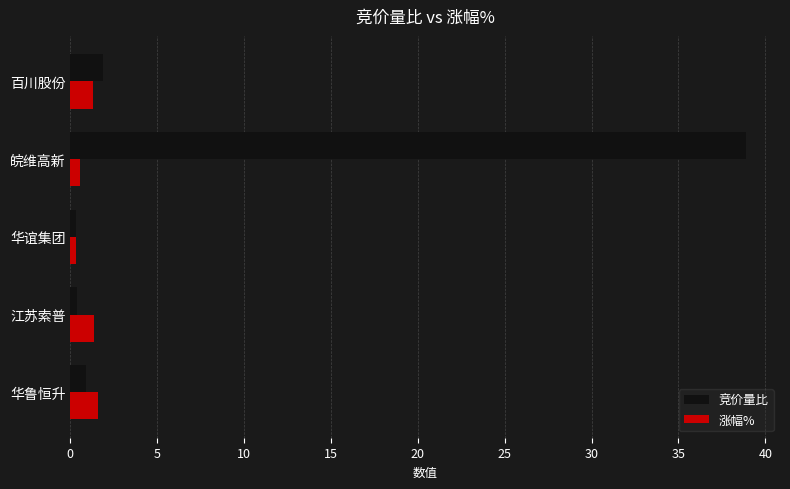

At which label is 竞价量比 closest to 19?

百川股份